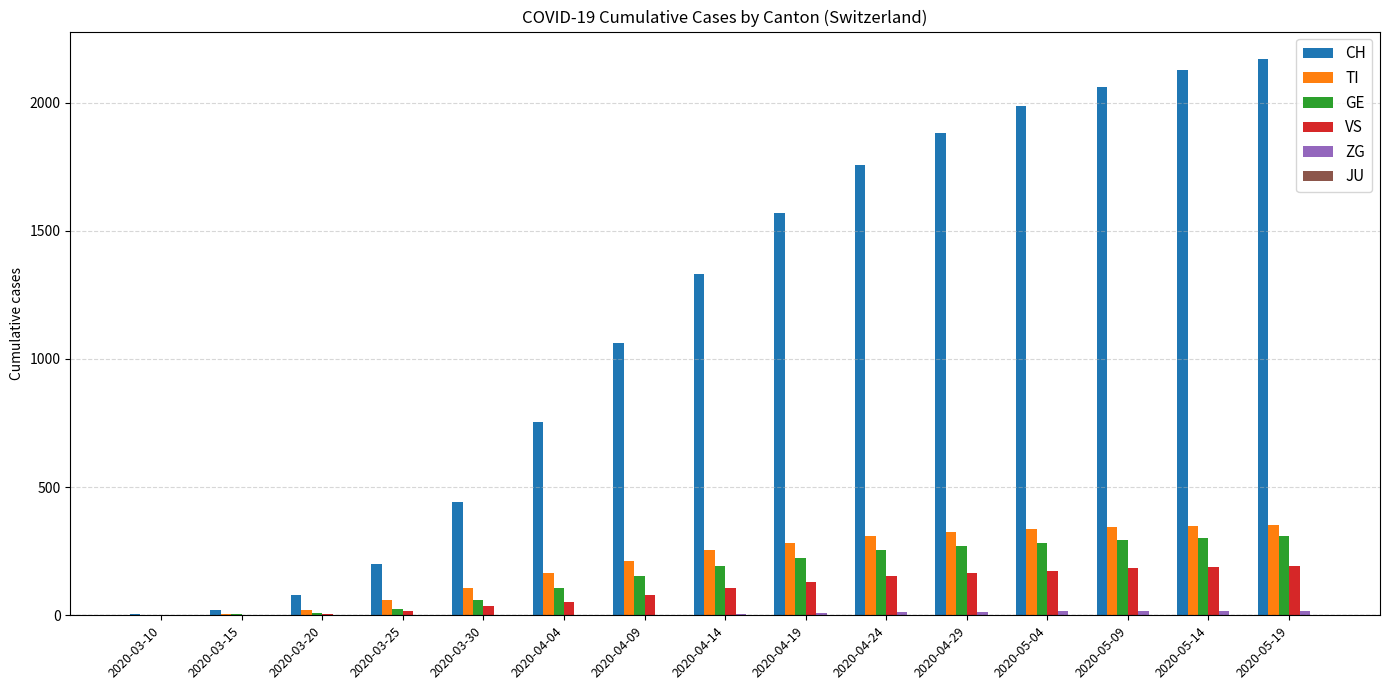

What is the maximum value shown in the chart?

2169